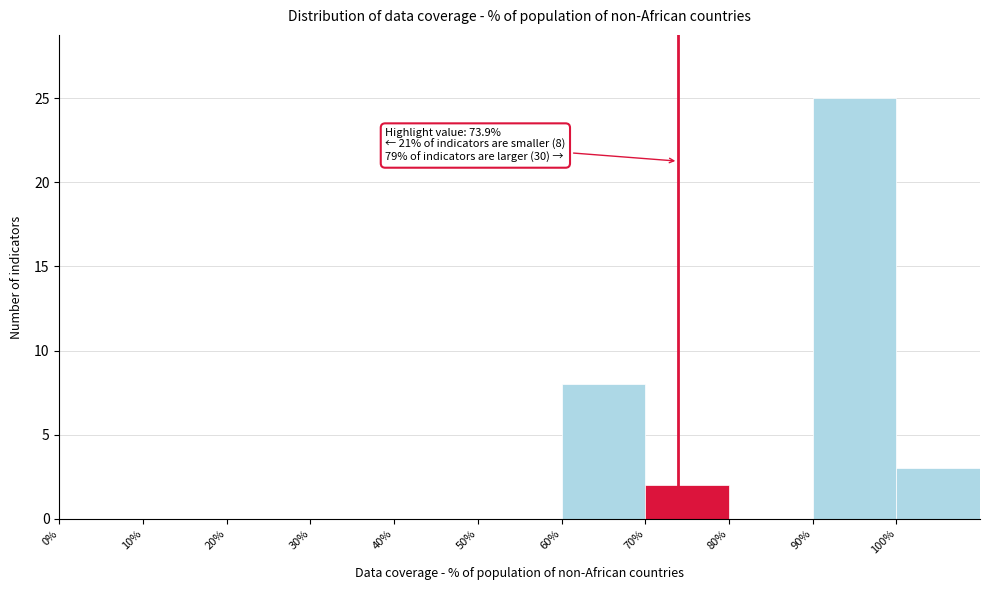

Over which range of the x-axis is the bar tallest?

90 to 100